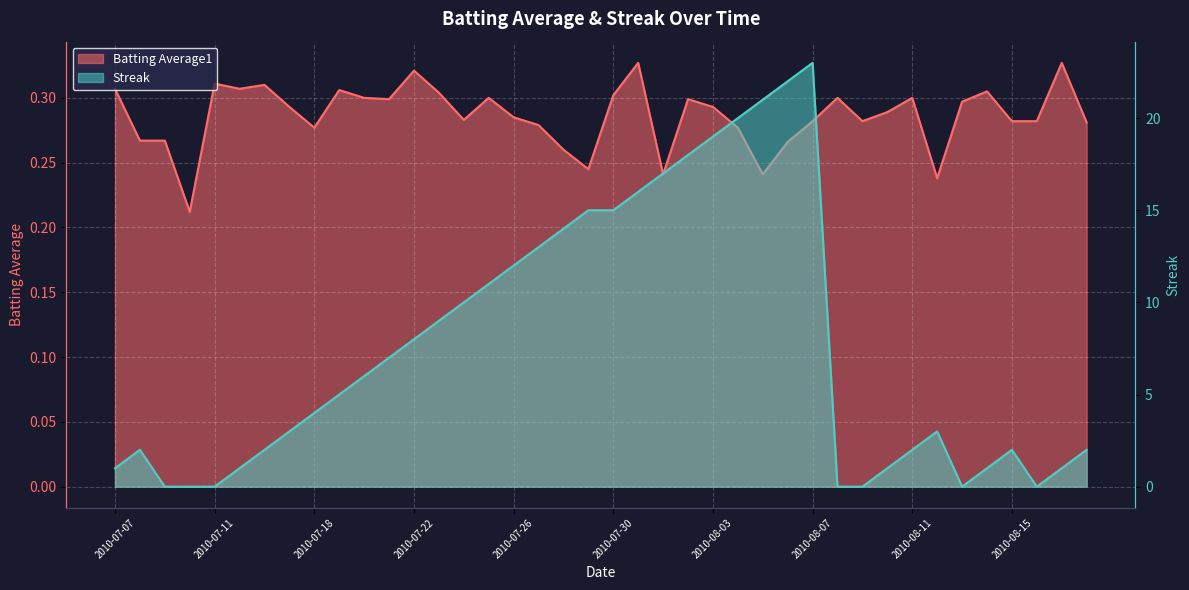

Is it true that Streak equals 22.0 at 2010-08-06?

True